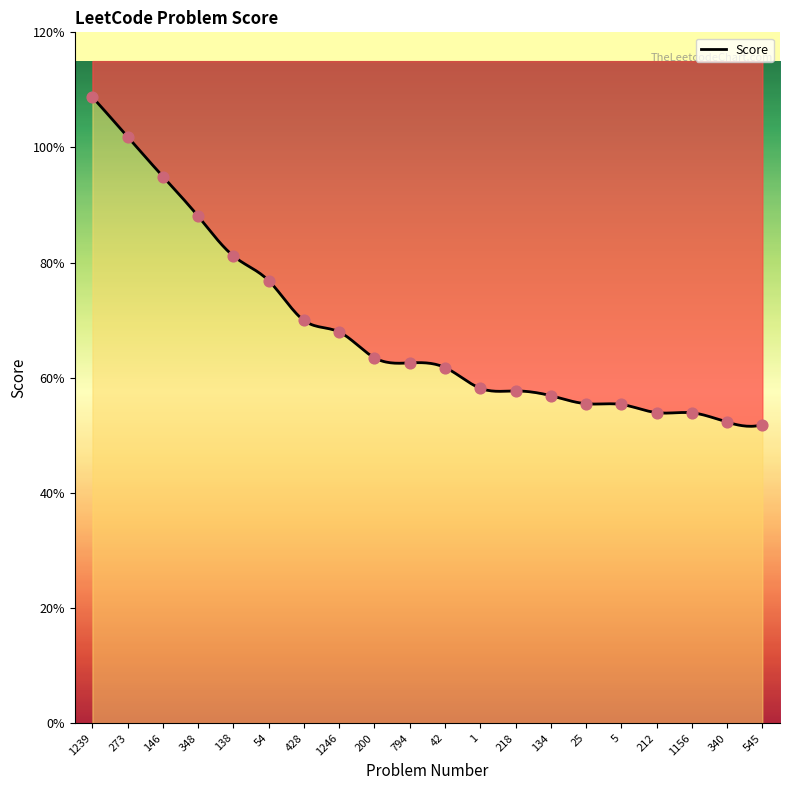

Which has a higher value, 54 or 146?

146